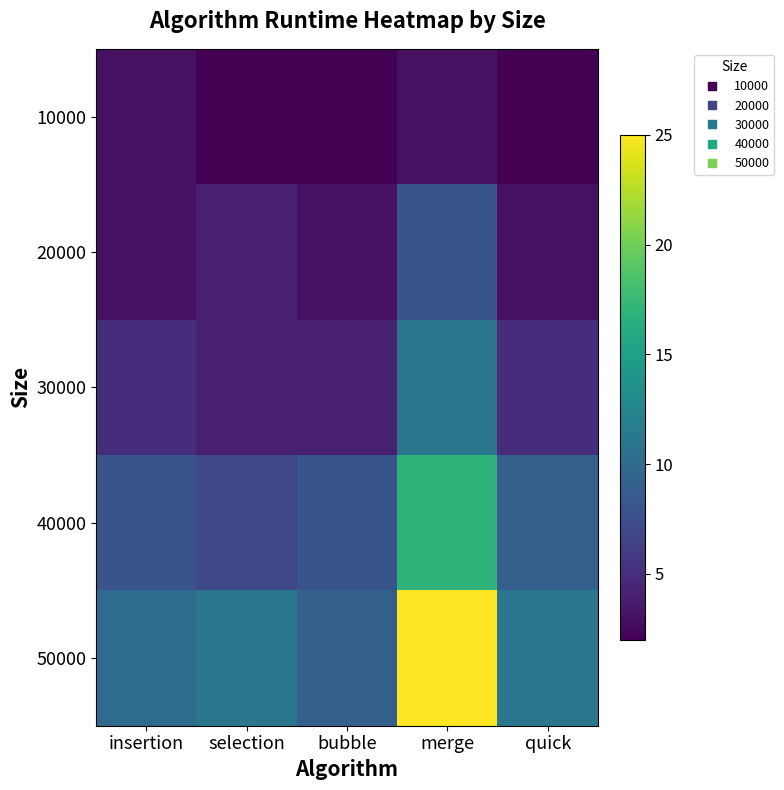

Reading left to right, transcribe all the data shown in this chart.

10000: insertion=3	selection=2	bubble=2	merge=3	quick=2
20000: insertion=3	selection=4	bubble=3	merge=8	quick=3
30000: insertion=5	selection=4	bubble=4	merge=11	quick=5
40000: insertion=8	selection=7	bubble=8	merge=17	quick=9
50000: insertion=10	selection=11	bubble=9	merge=25	quick=11